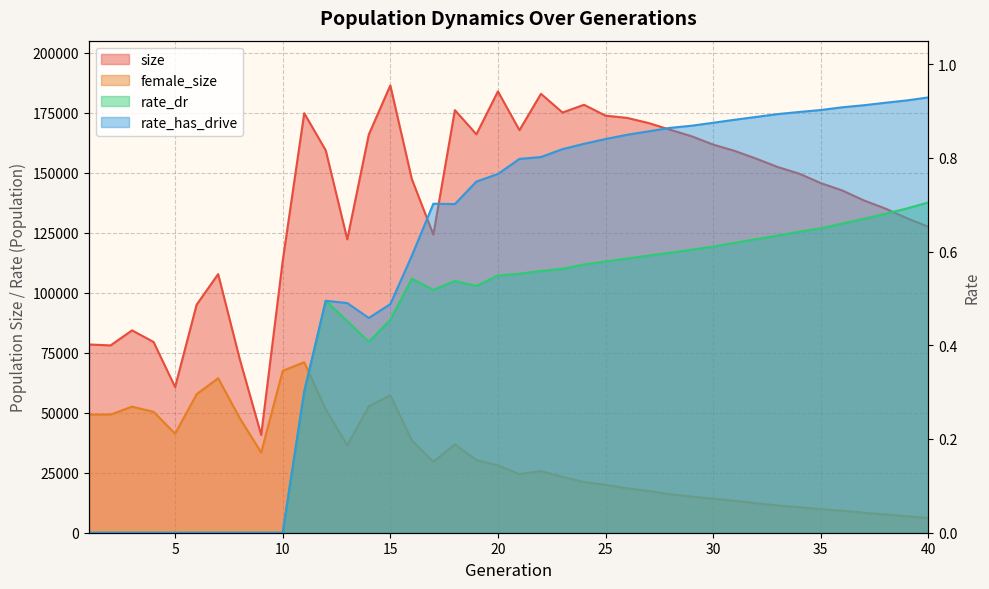

In rate_has_drive, how many points are lower than both neighbors (excluding endpoints)?

2